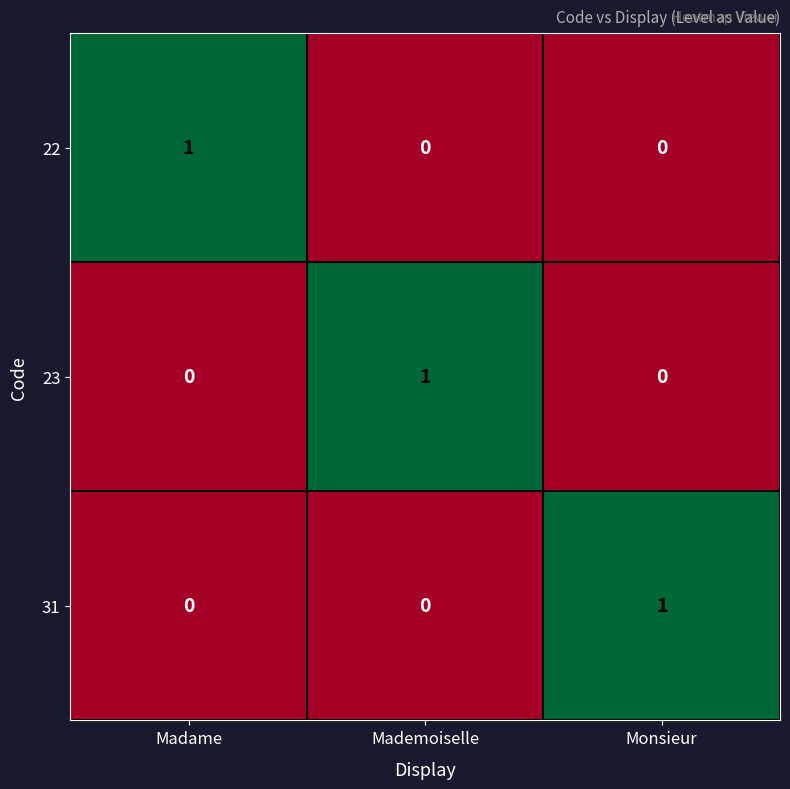

At which label does 22 reach its peak?

Madame